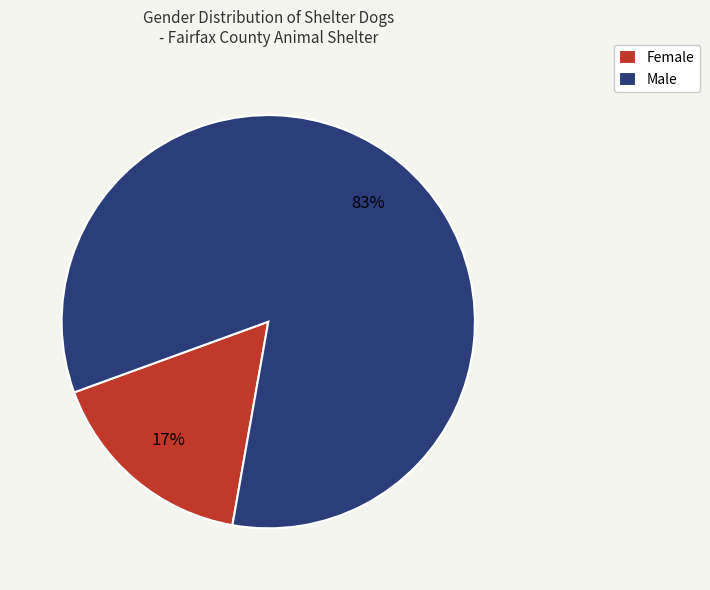

Approximately how many times larger is the value at Female compared to Male?

0.2